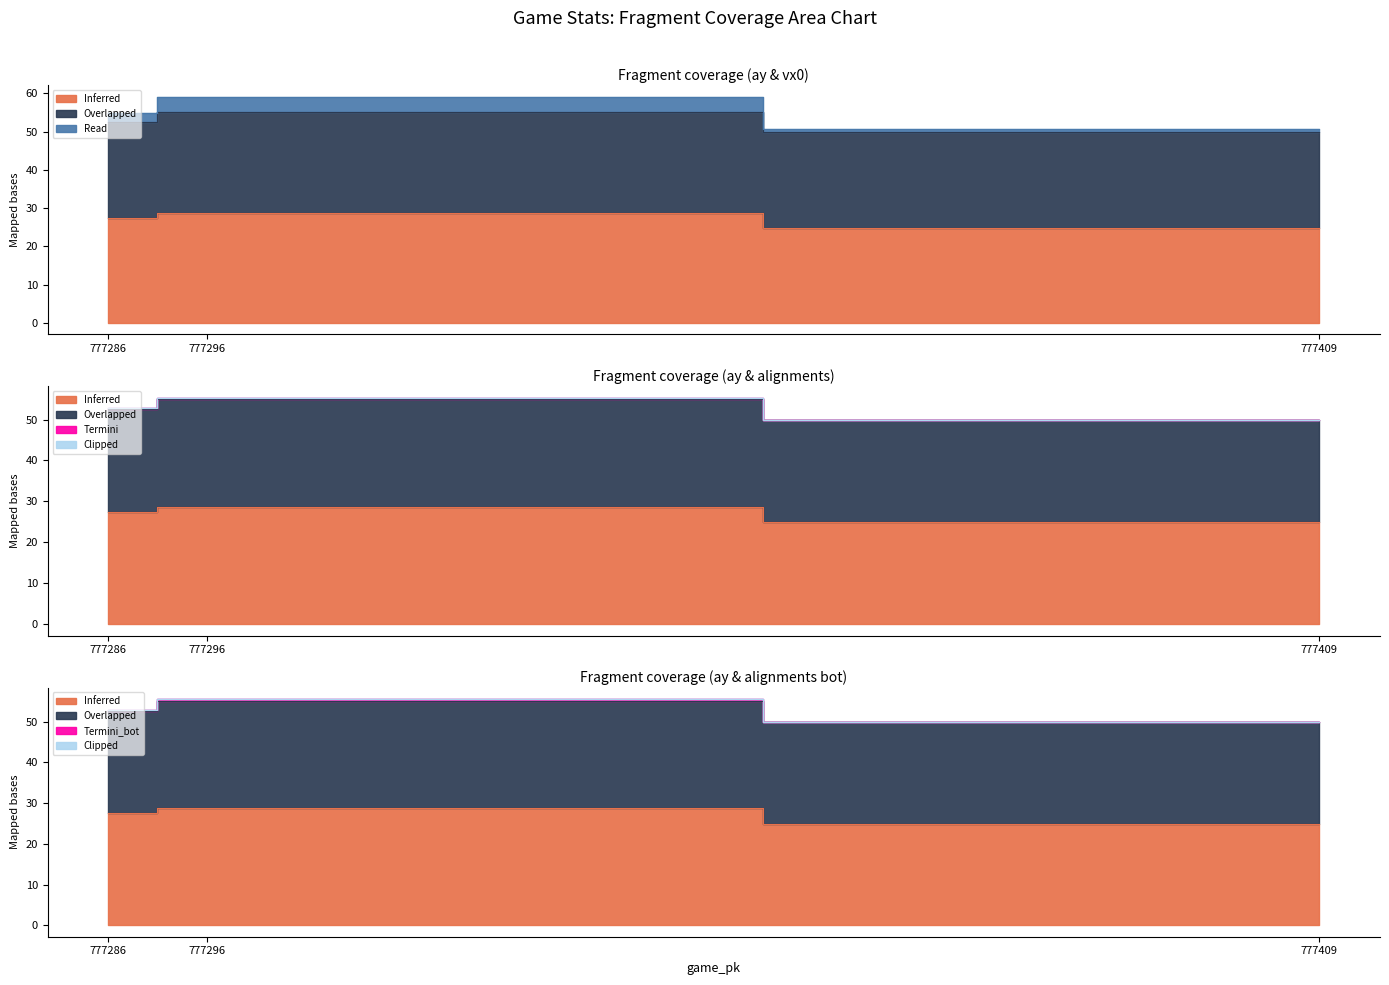

At which category is the sum across all series the highest?

777296